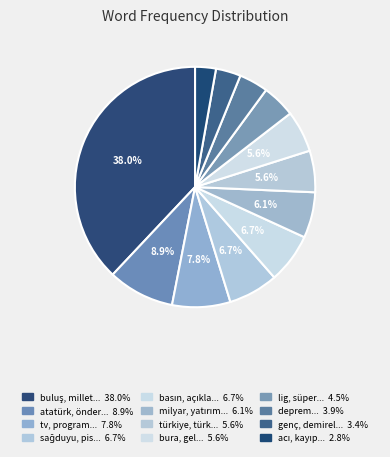

How many segments does this pie chart have?

12